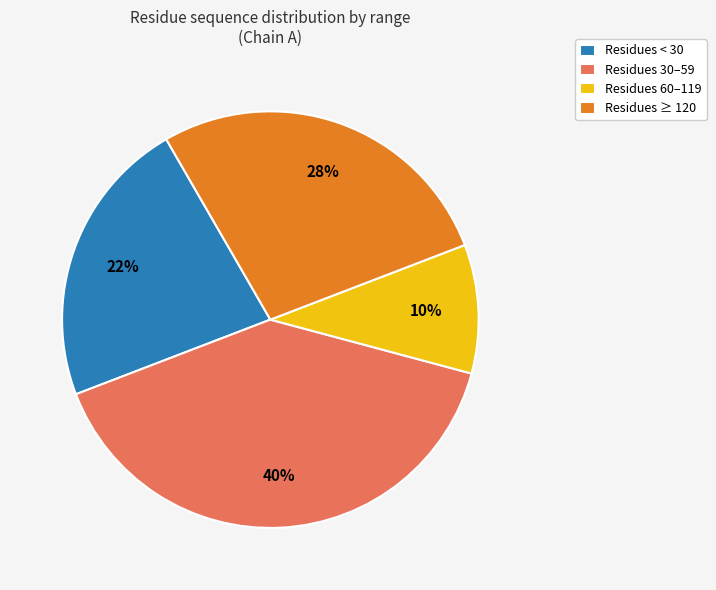

To the nearest percent, what portion does Residues ≥ 120 represent?

27%